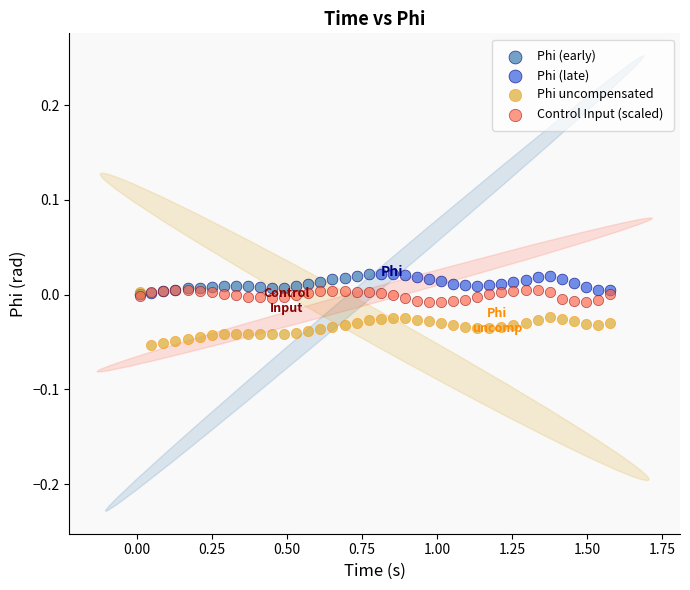

Which series reaches the minimum Y coordinate?

Phi uncompensated